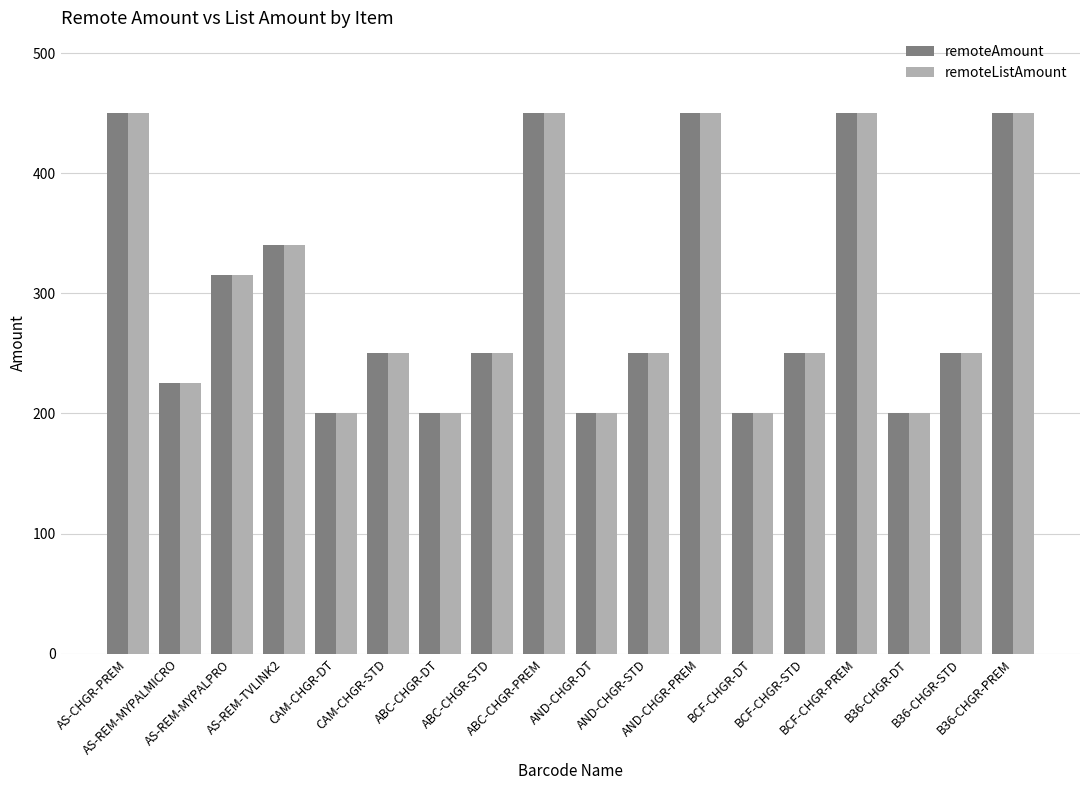

The value of remoteListAmount at BCF-CHGR-STD is 250. True or false?

True